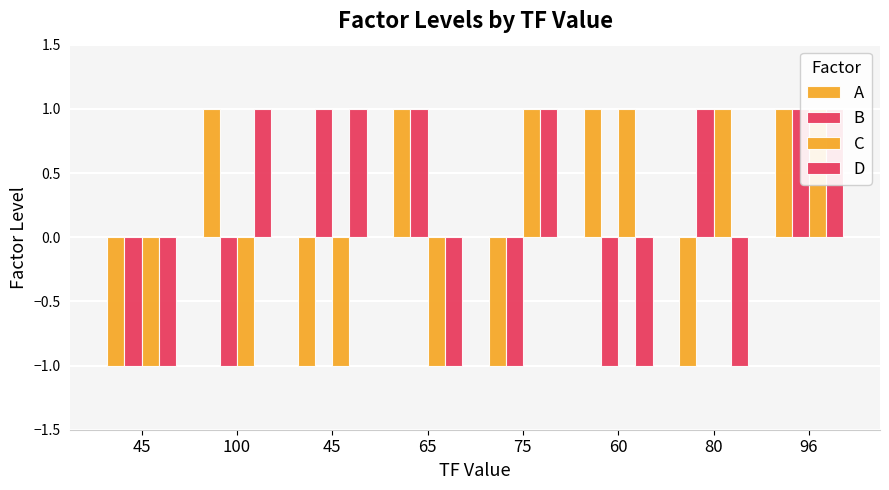

List the labels in order of B value, largest first.

45, 65, 80, 96, 45, 100, 75, 60